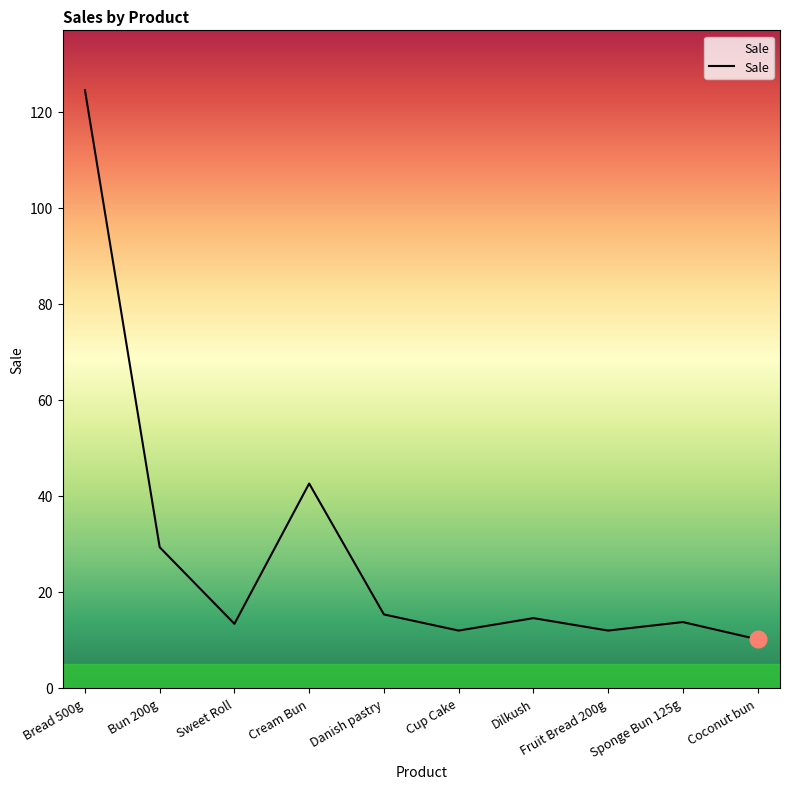

What is the ratio of the value at Cream Bun to the value at Cup Cake?

3.6